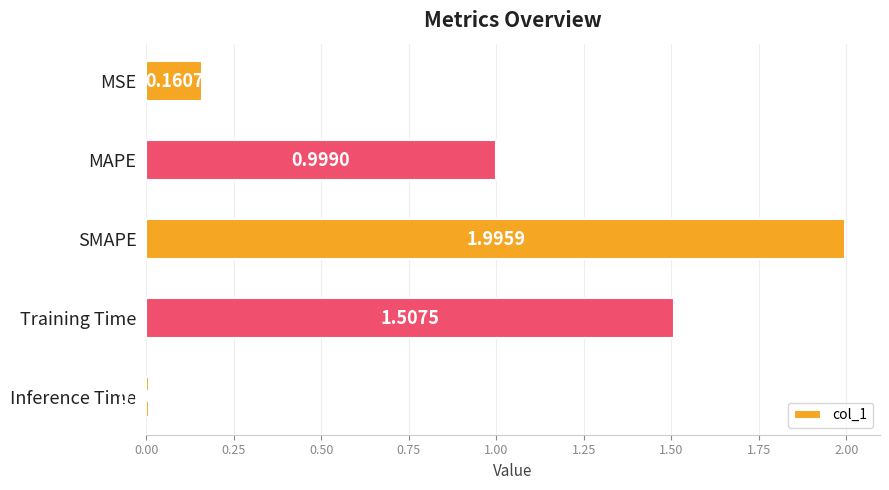

Which has a higher value, SMAPE or MAPE?

SMAPE